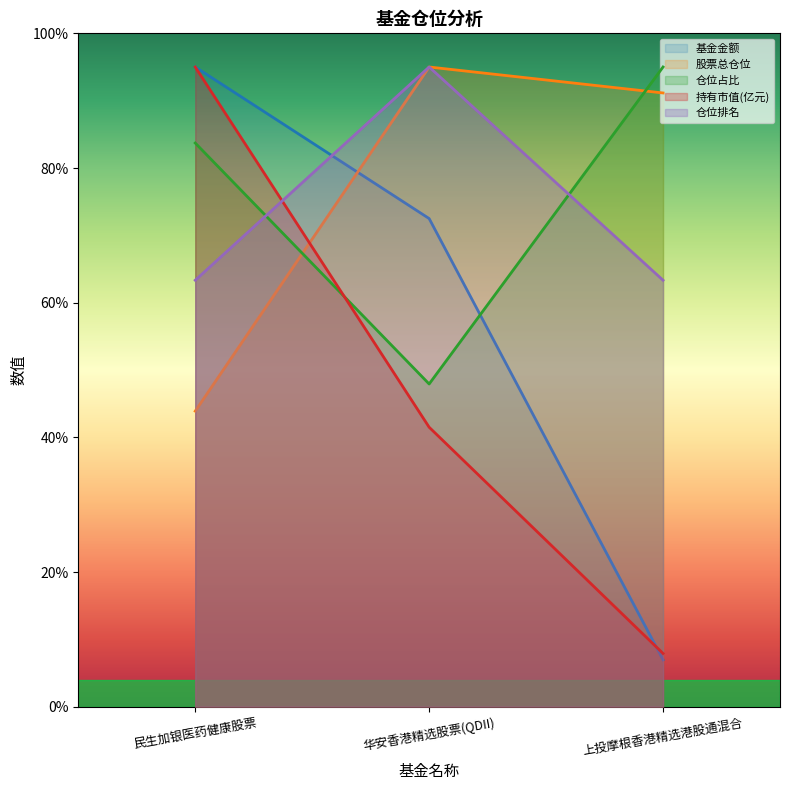

Reading right to left, extract all data points from this chart.

基金金额: 上投摩根香港精选港股通混合=7.0	华安香港精选股票(QDII)=72.5	民生加银医药健康股票=95.0
股票总仓位: 上投摩根香港精选港股通混合=91.1	华安香港精选股票(QDII)=95.0	民生加银医药健康股票=43.9
仓位占比: 上投摩根香港精选港股通混合=95.0	华安香港精选股票(QDII)=47.9	民生加银医药健康股票=83.7
持有市值(亿元): 上投摩根香港精选港股通混合=7.9	华安香港精选股票(QDII)=41.5	民生加银医药健康股票=95.0
仓位排名: 上投摩根香港精选港股通混合=63.3	华安香港精选股票(QDII)=95.0	民生加银医药健康股票=63.3